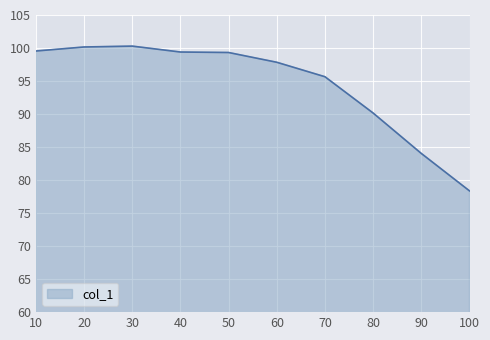

What is the change in value from 40 to 80?

-9.2